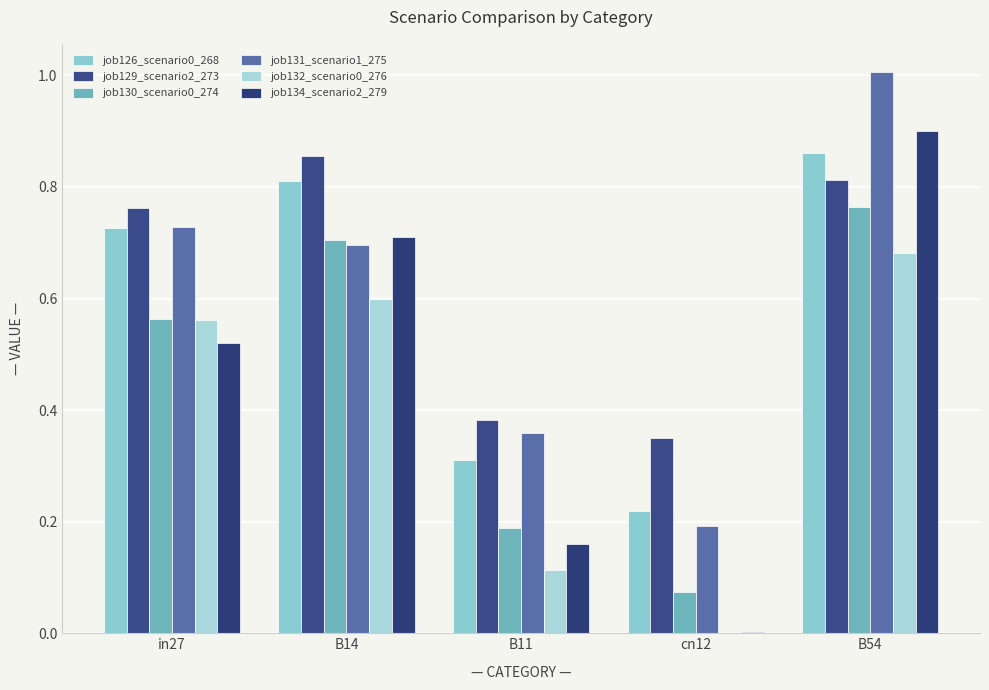

Which label corresponds to the smallest value in the chart?

cn12